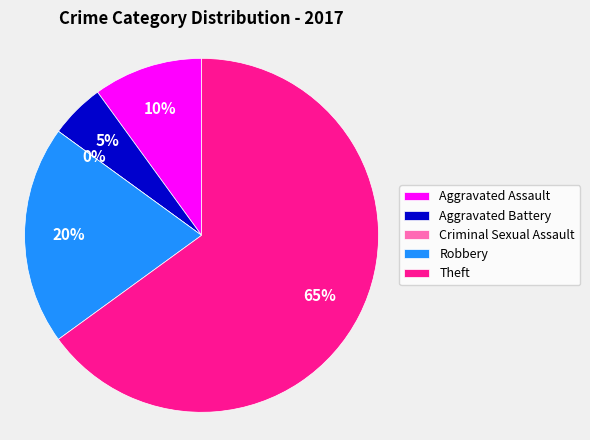

What percentage is the Aggravated Battery slice, to the nearest percent?

5%